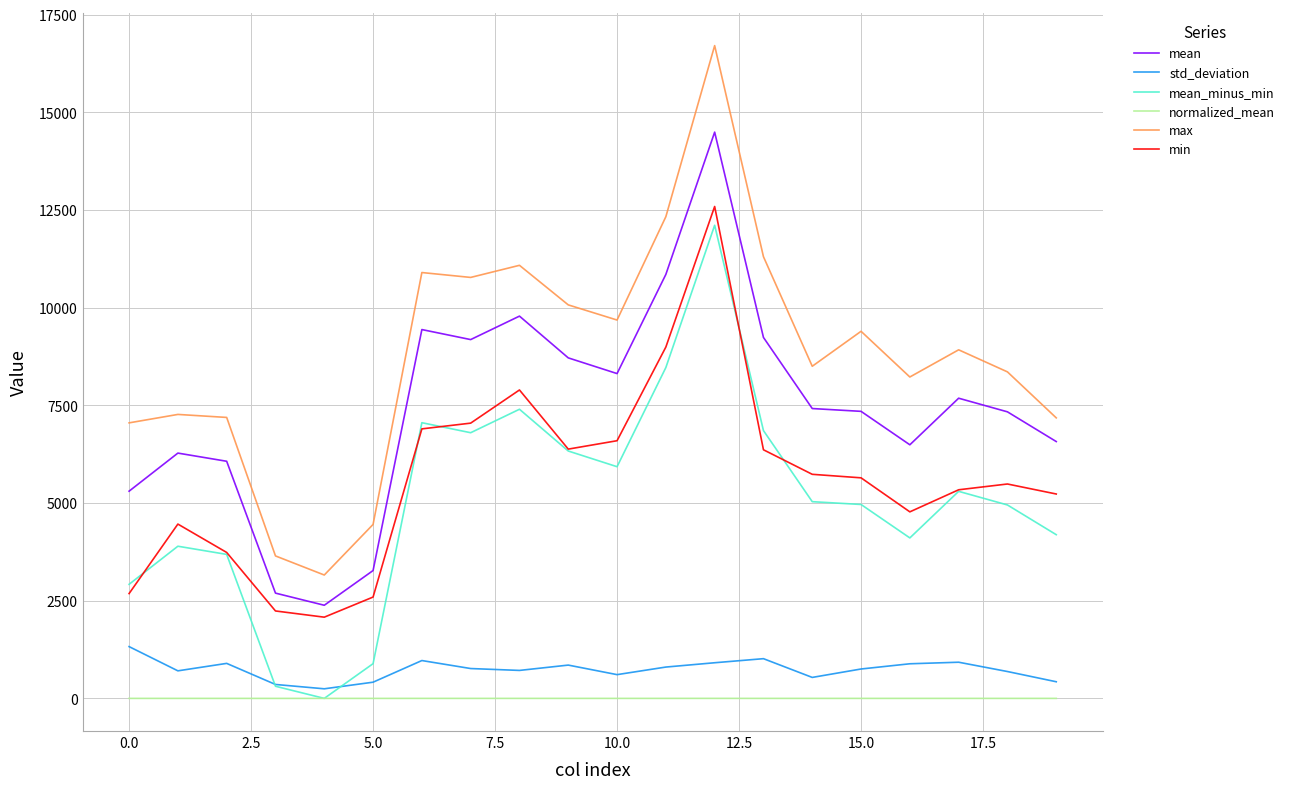

Which series has the widest spread of values?

max